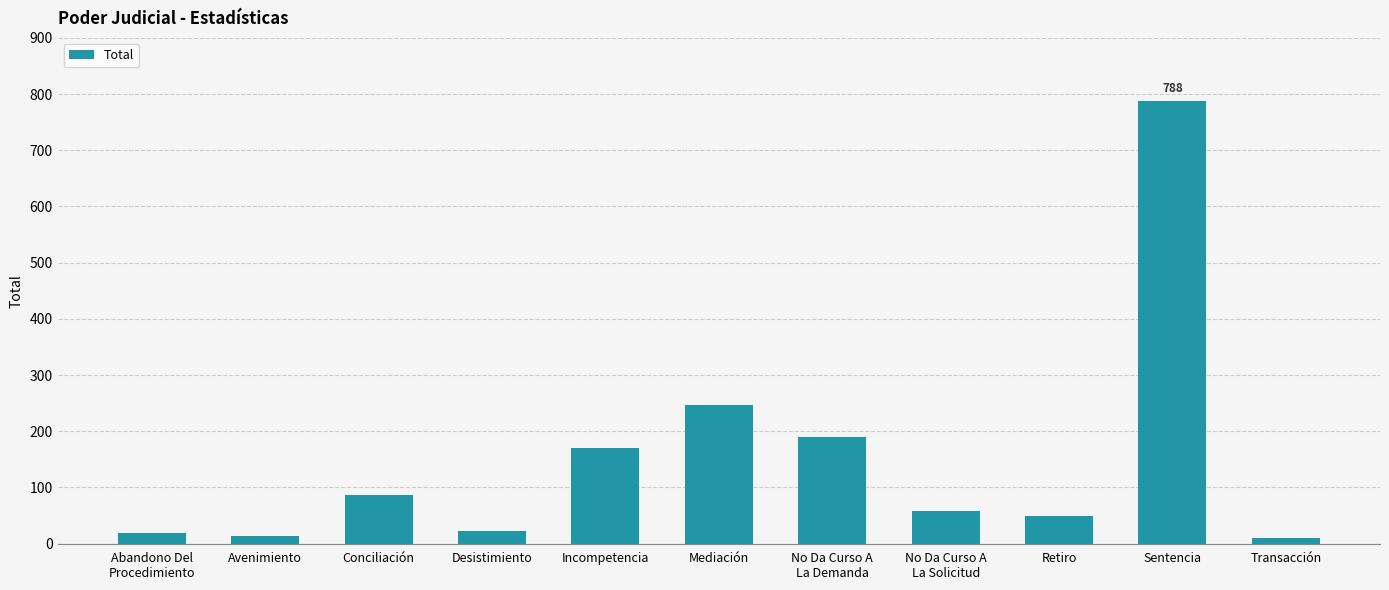

What is the greatest value displayed?

788